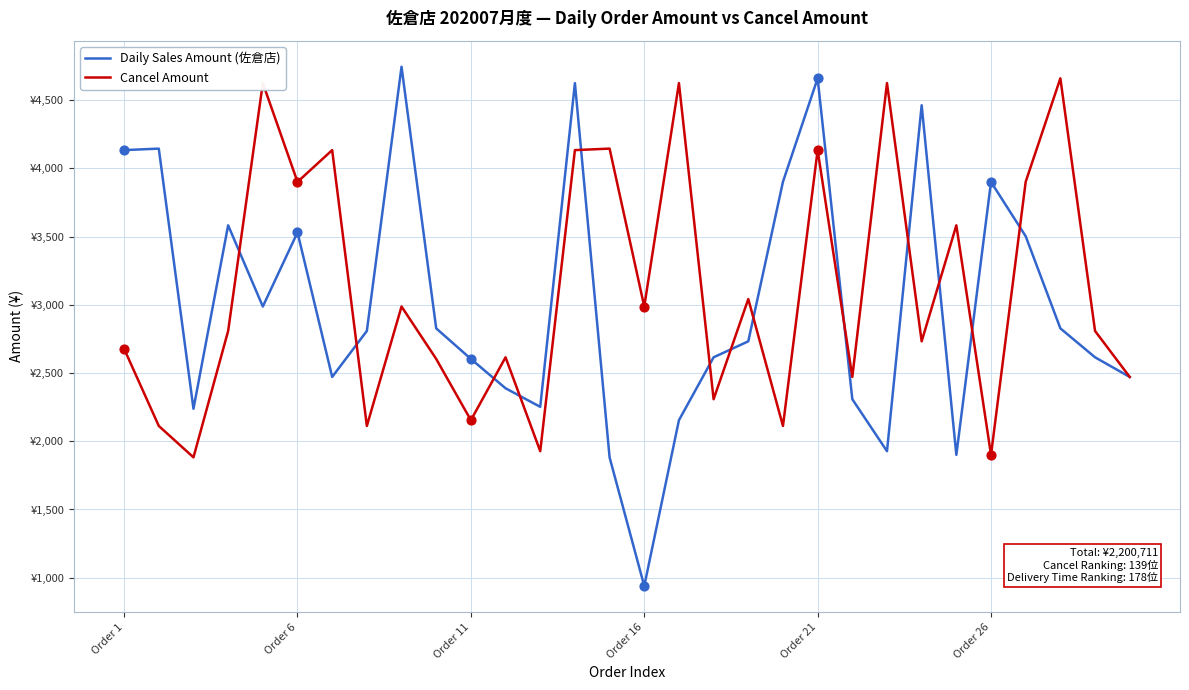

Which series has the largest total across all categories?

Cancel Amount